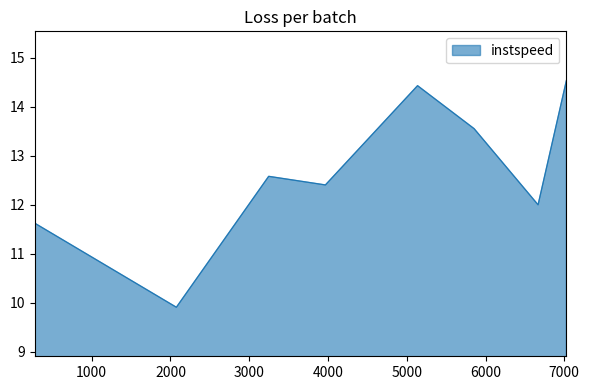

What is the difference between the maximum and second lowest values?

2.9